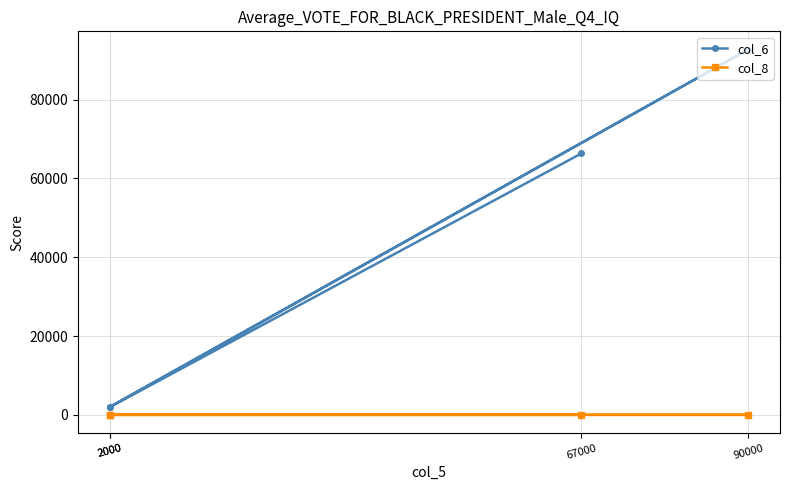

True or false: col_6 and col_8 intersect in this chart.

False